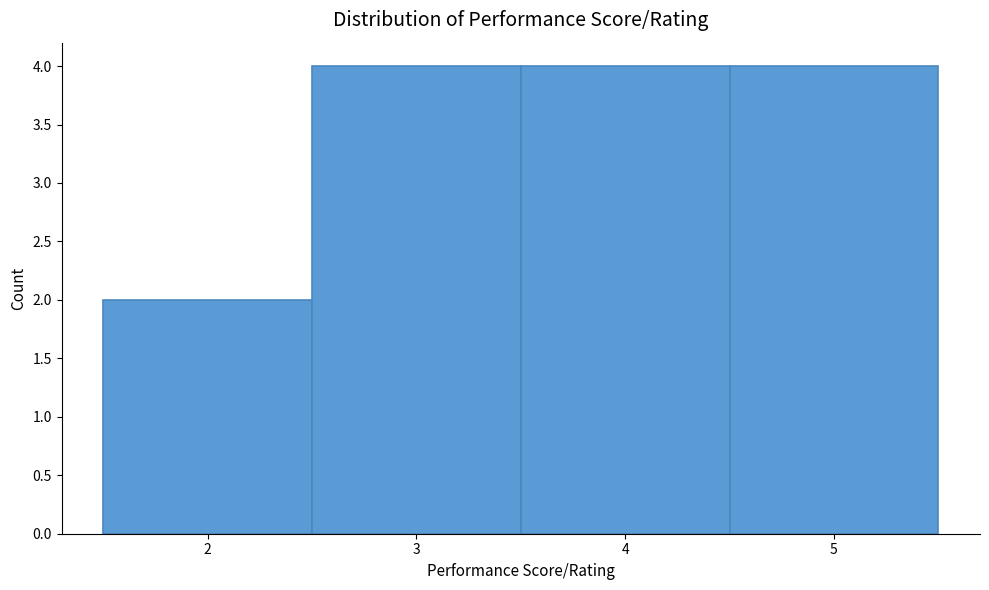

What is the height of the bar covering 4.5 to 5.5 on the x-axis? The values are not printed on the chart, so give them approximately, as read against the axis.

4